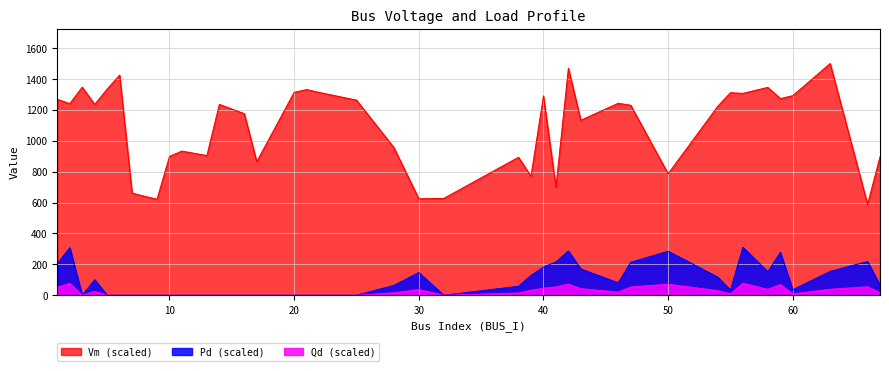

Which series has the largest total across all categories?

Vm (scaled)